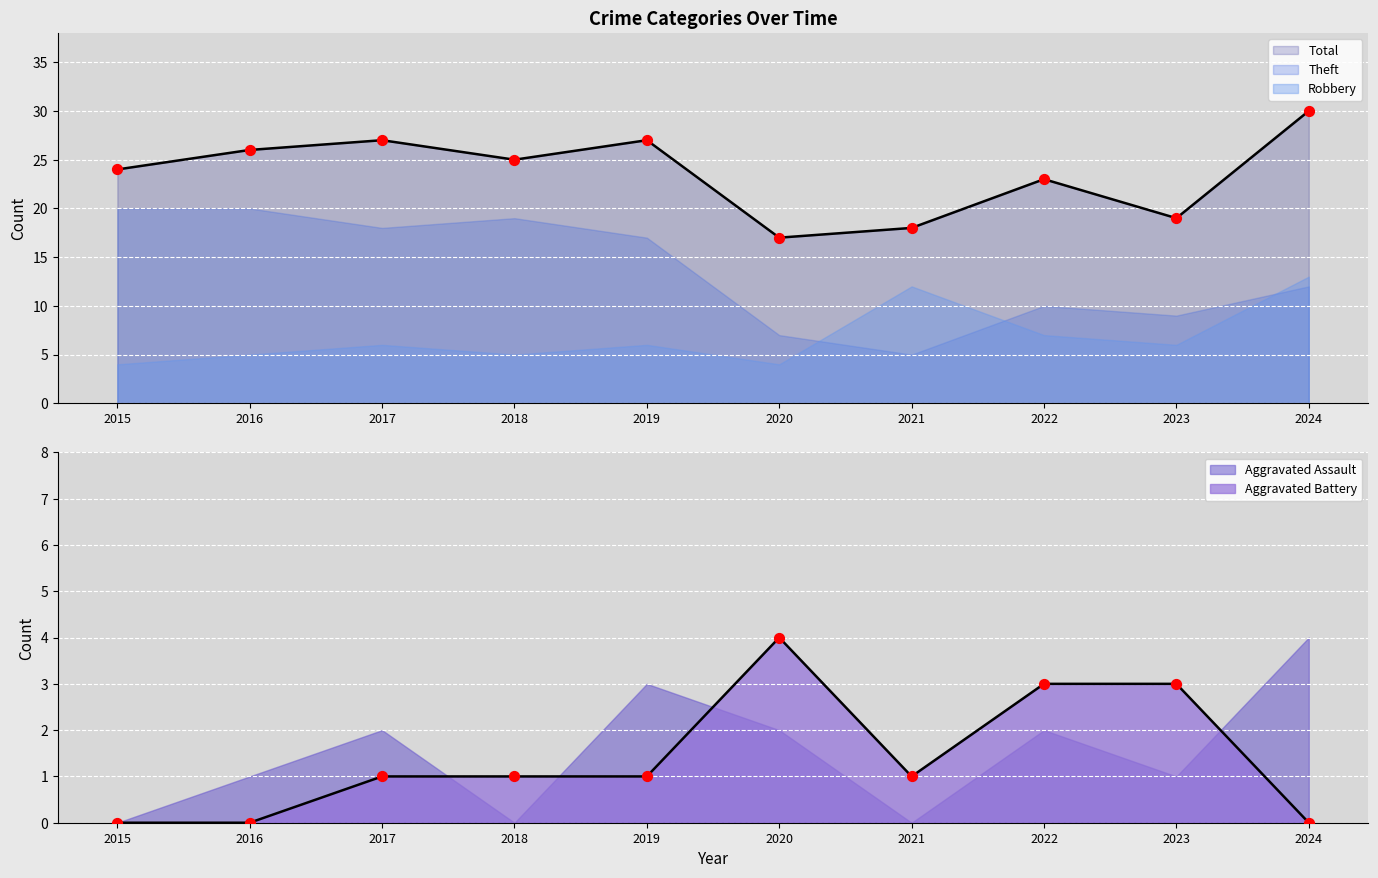

Which series has the largest total across all categories?

Total